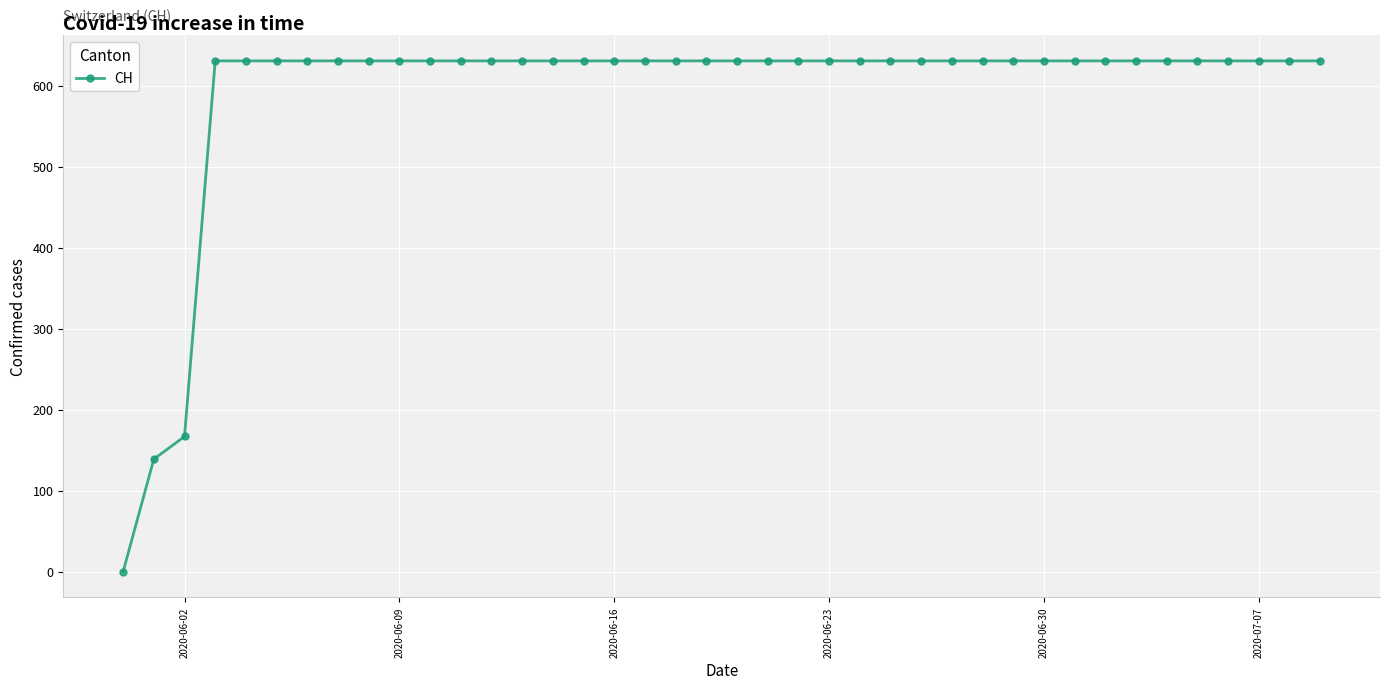

What is the greatest value displayed?

631